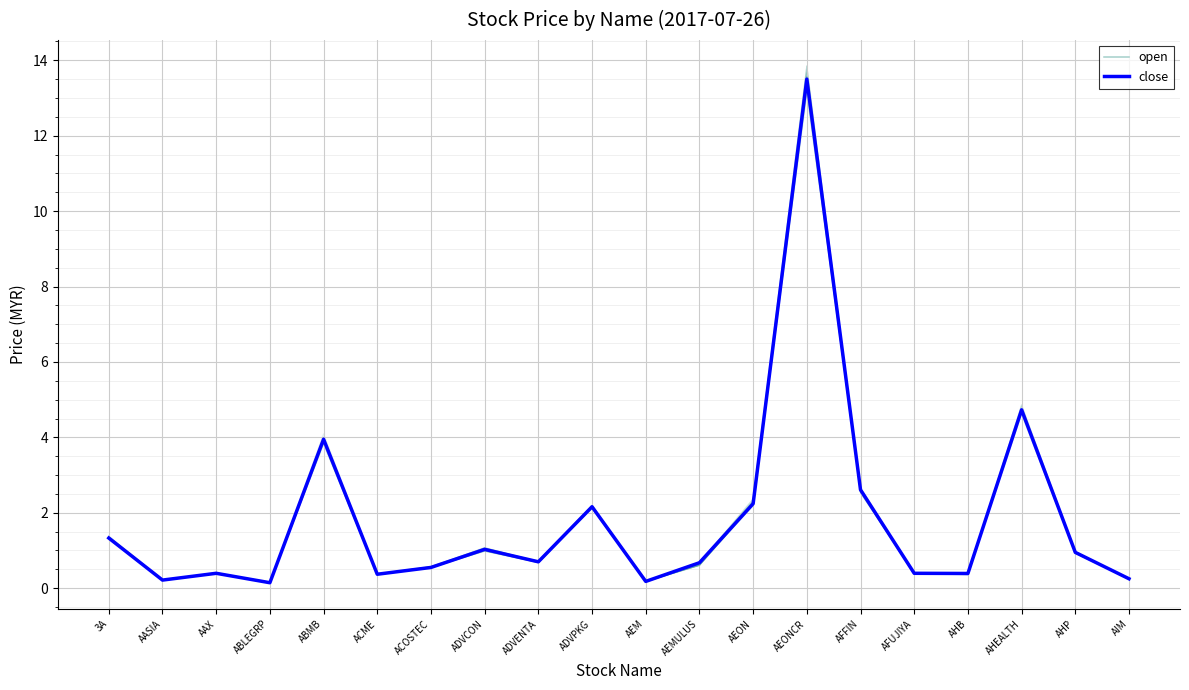

After their last crossing, which series has the higher values: open or close?

close